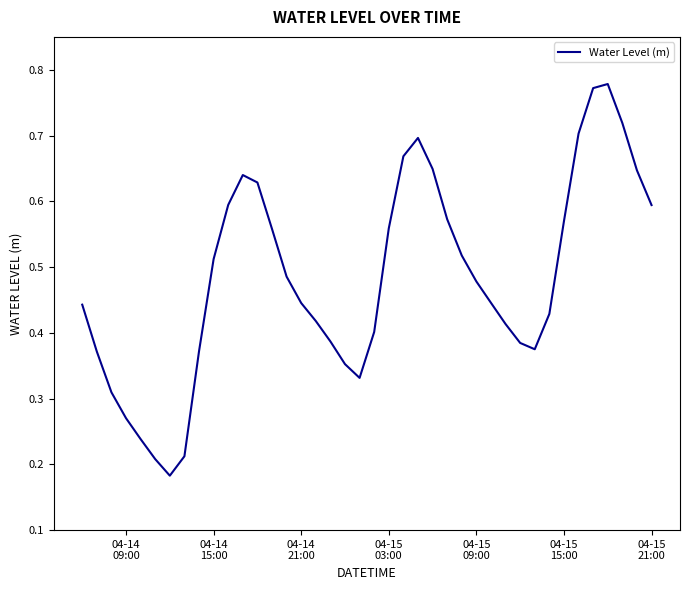

What is the average value?

0.5